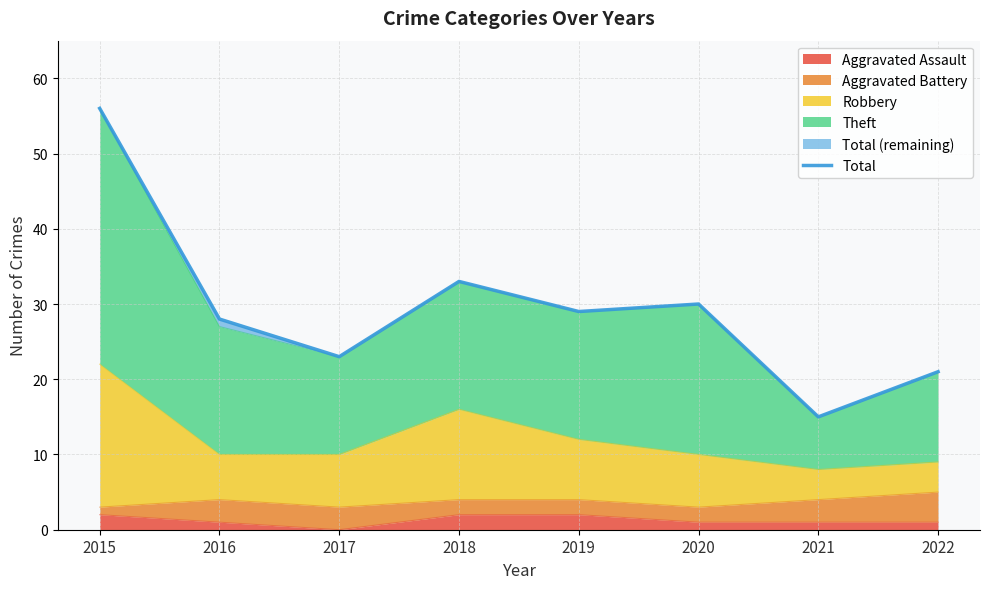

Rank the categories by value from lowest to highest.

2021, 2022, 2017, 2016, 2019, 2020, 2018, 2015